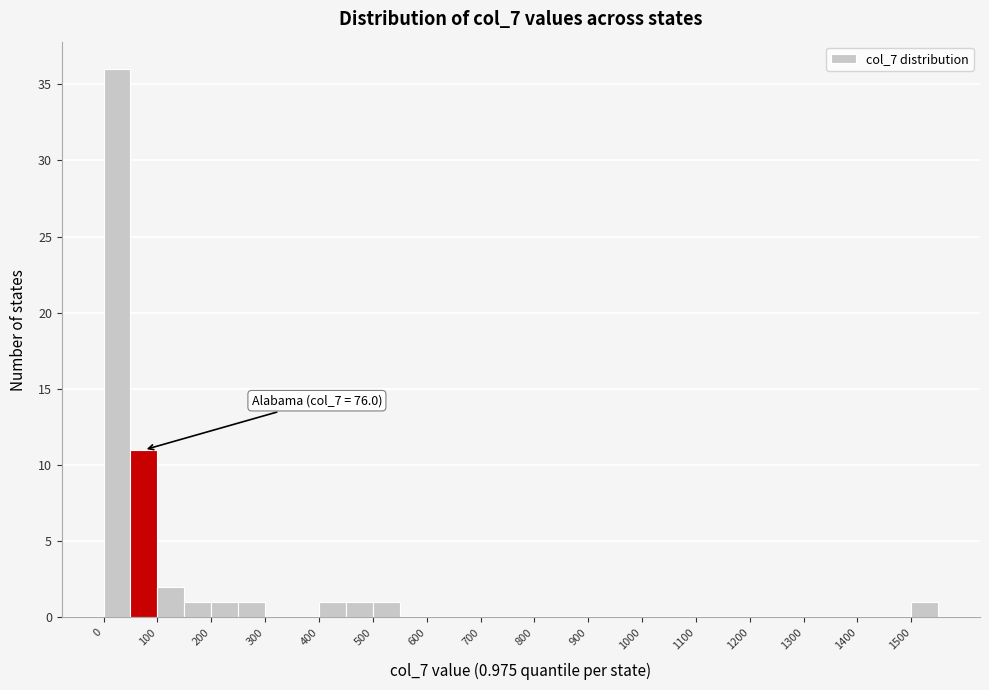

Over which range of the x-axis is the bar tallest?

0 to 50